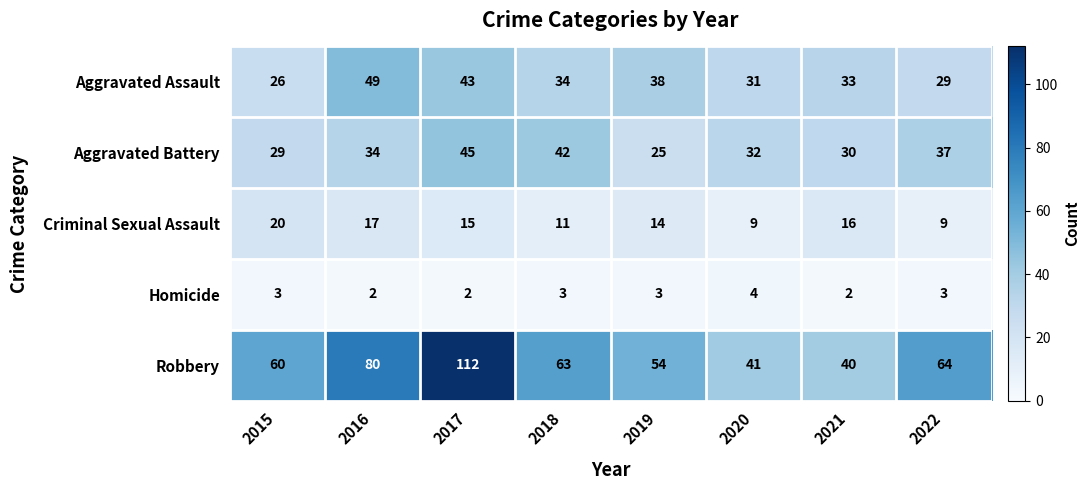

Is it true that Aggravated Assault equals 43 at 2017?

True